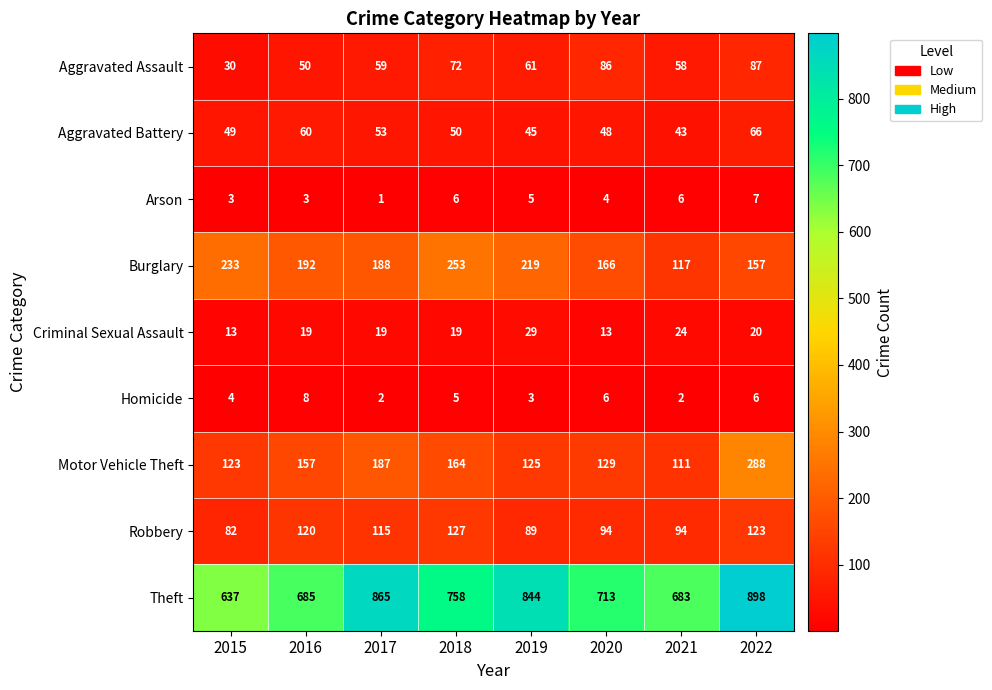

What is the maximum value shown in the chart?

898